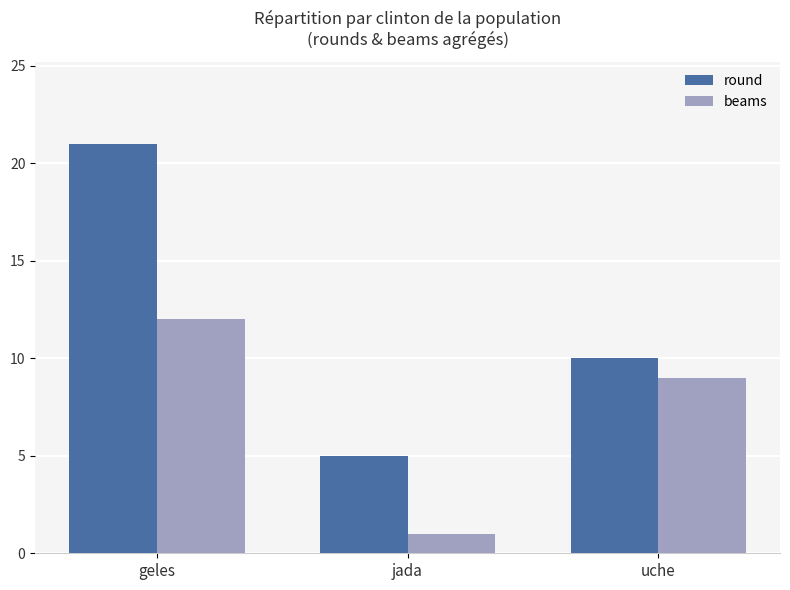

What position from the left is jada?

2